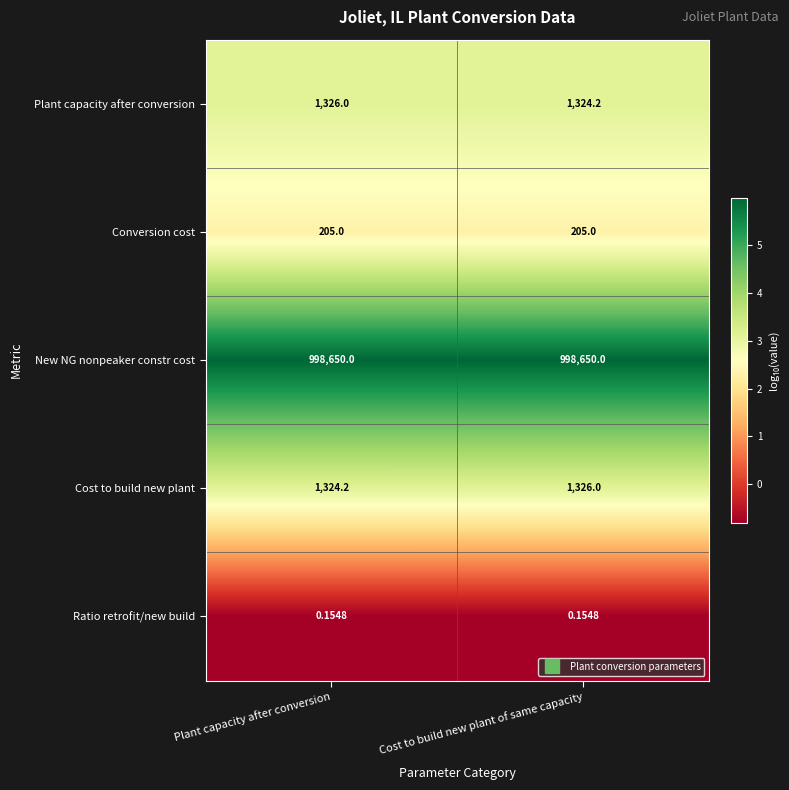

At which label does Plant capacity after conversion reach its peak?

Plant capacity after conversion